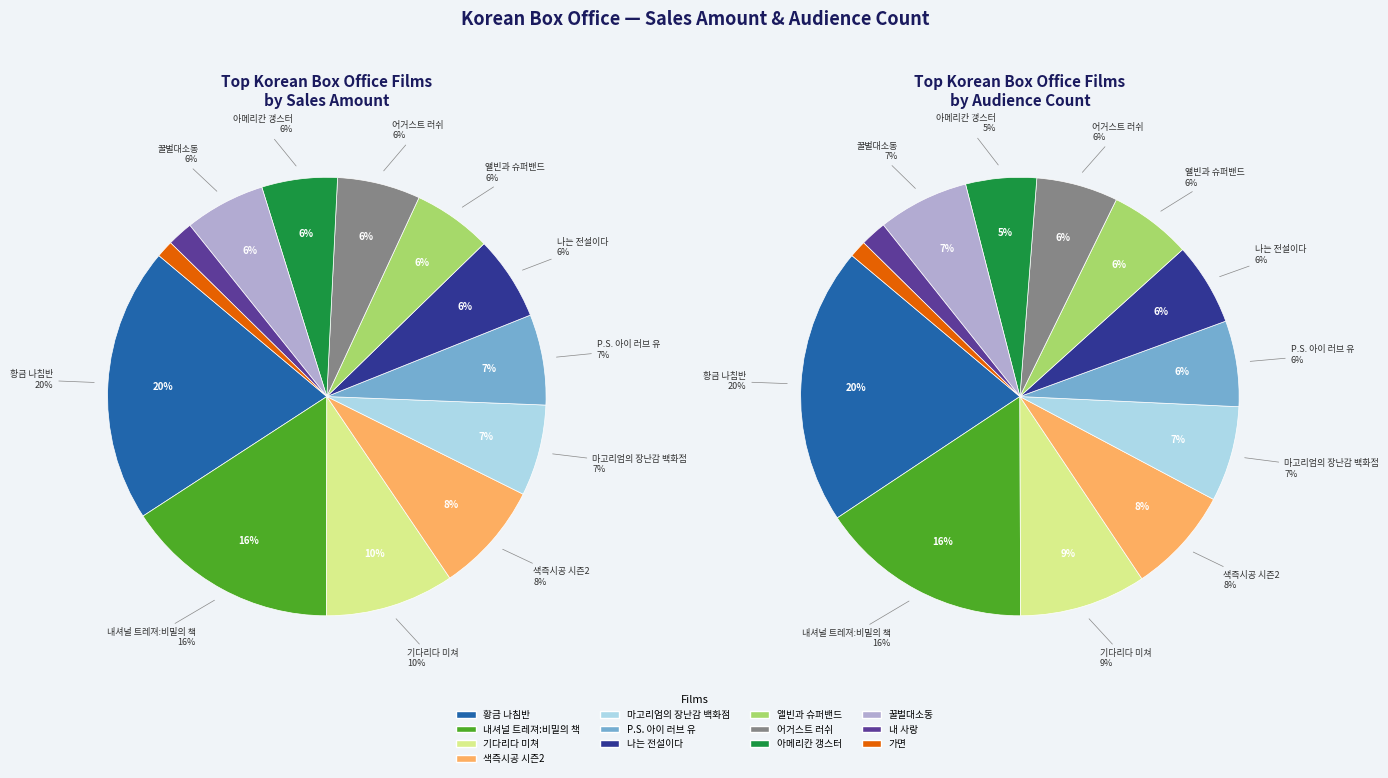

What percentage is NOT represented by 어거스트 러쉬?

93.9%